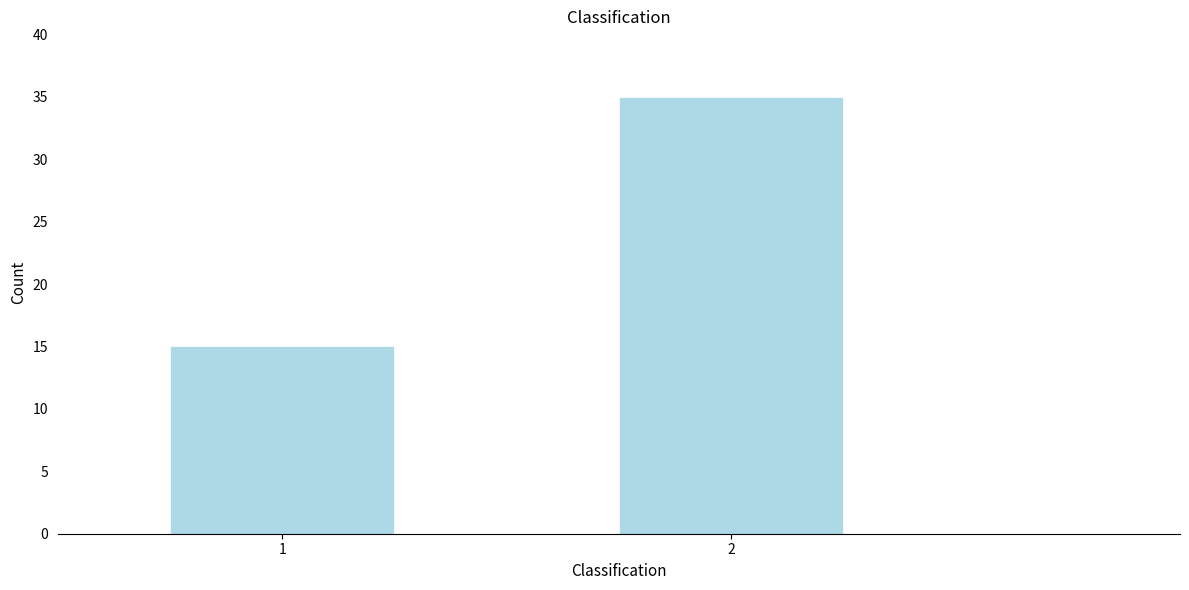

Reading left to right, extract all data points from this chart.

1=15	2=35